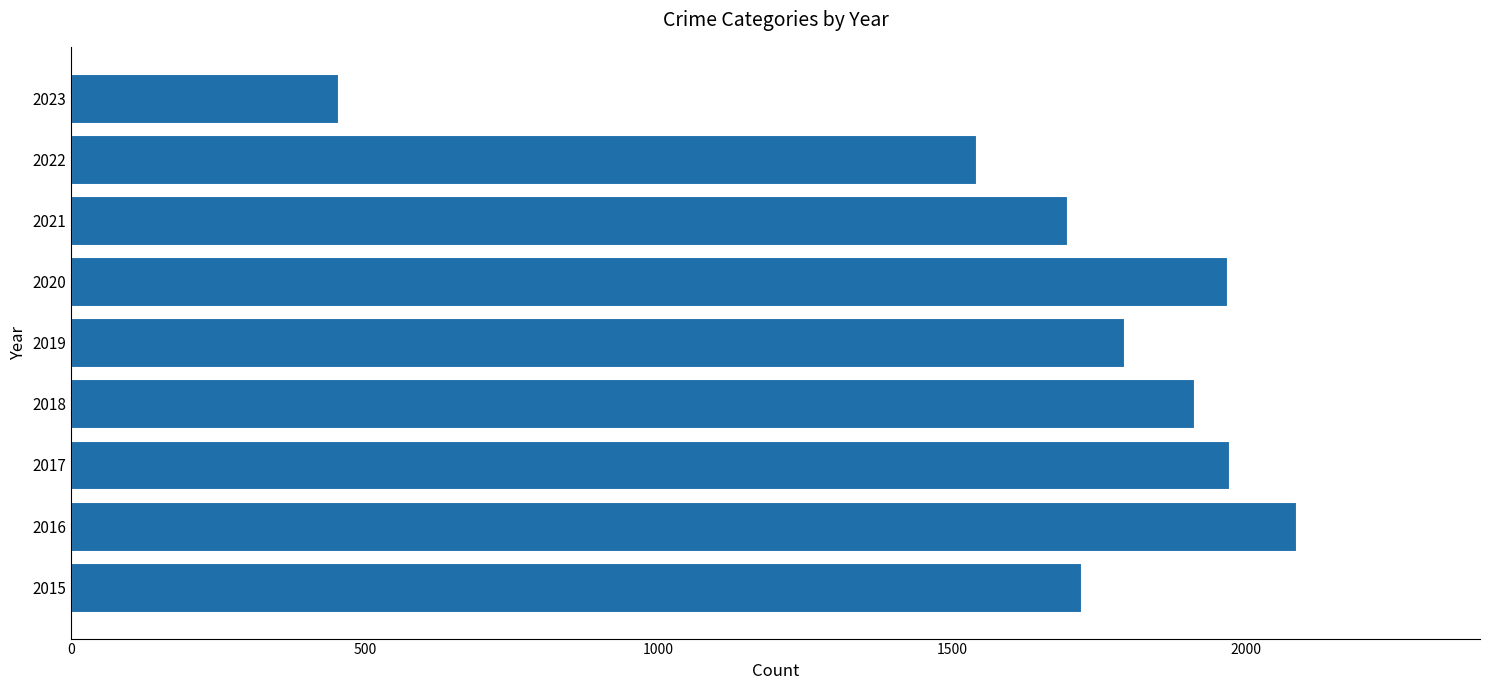

The chart shows a value of 1911 at 2018. True or false?

True